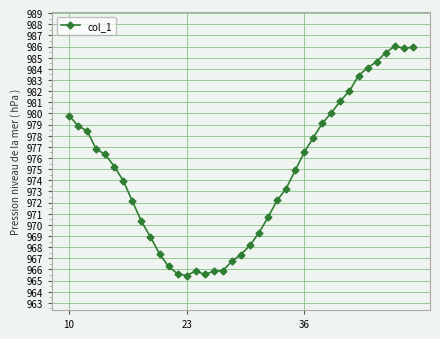

What is the minimum value shown in the chart?

965.5